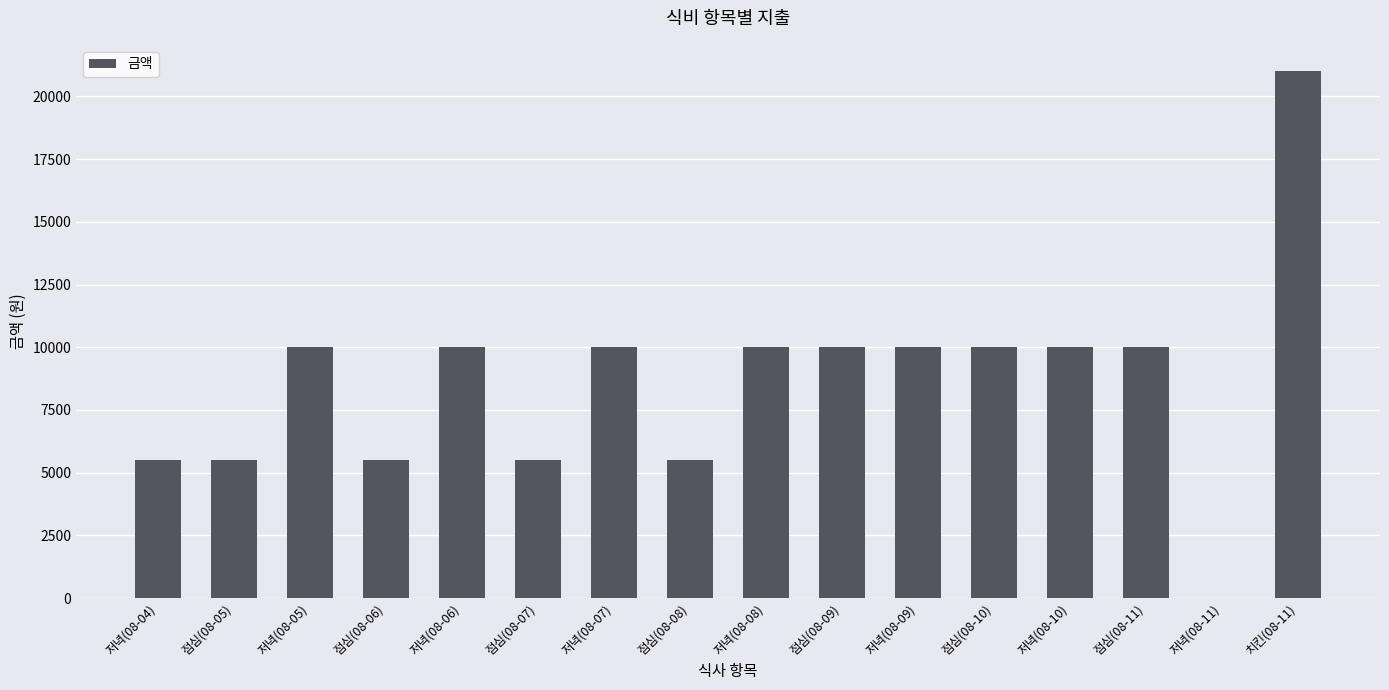

Is it true that the value at 점심(08-10) is 10000?

True